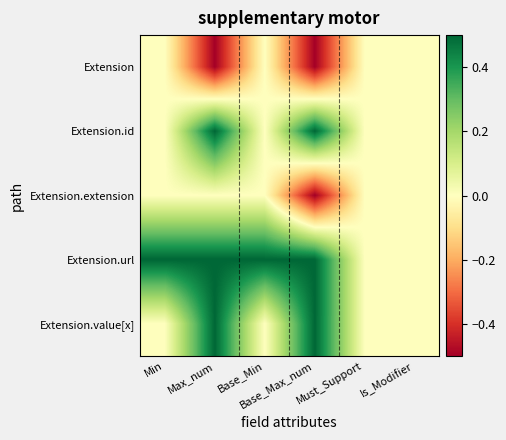

What is the difference between the highest and lowest values at Max_num?

1.0